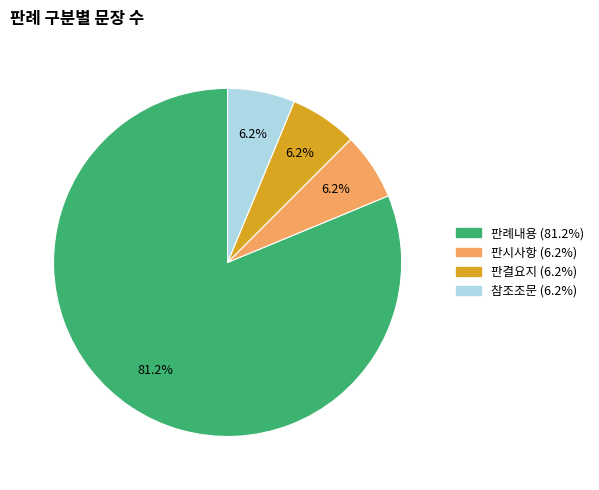

How many segments does this pie chart have?

4